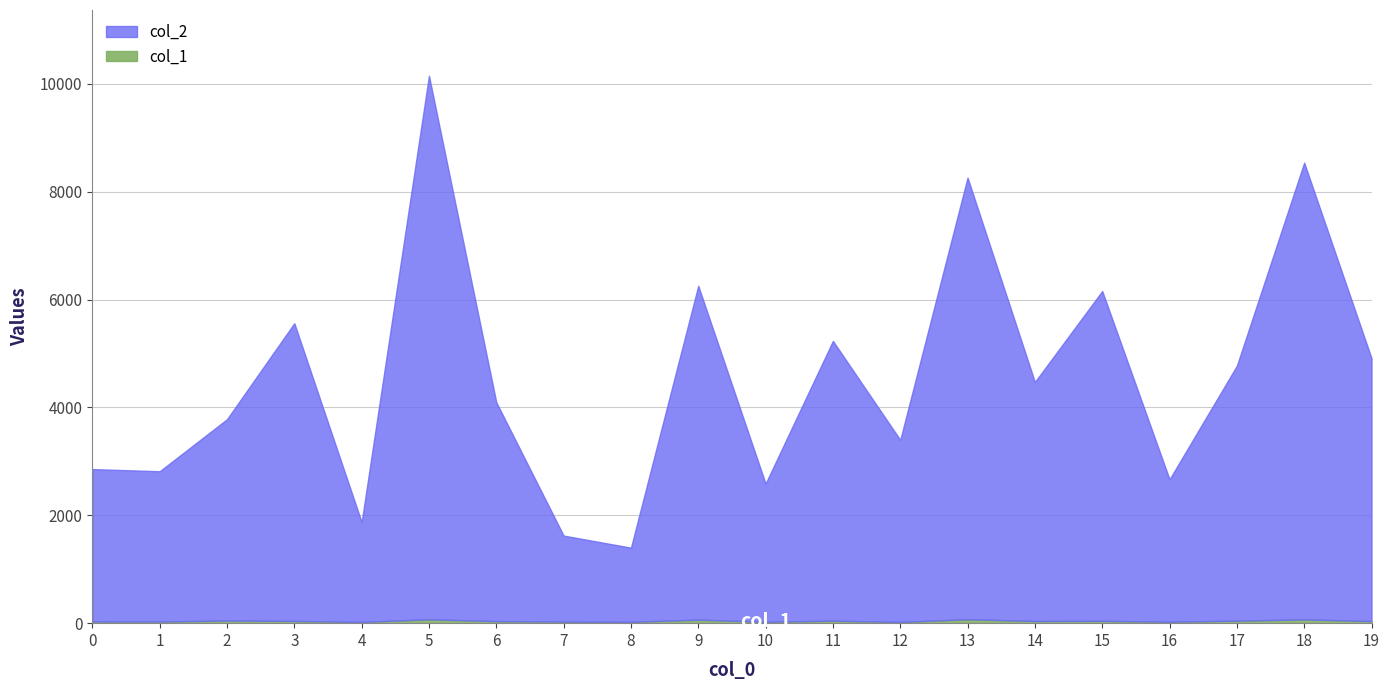

List the series in order of their overall mean, lowest first.

col_1, col_2